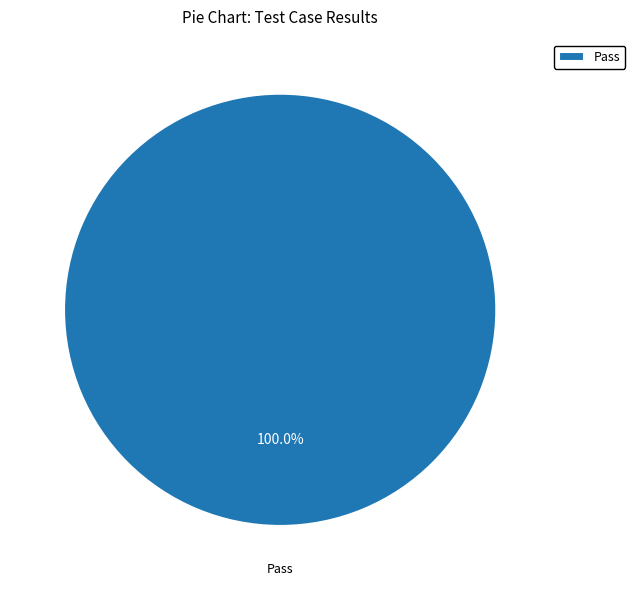

Does Pass represent more than half of the total?

Yes